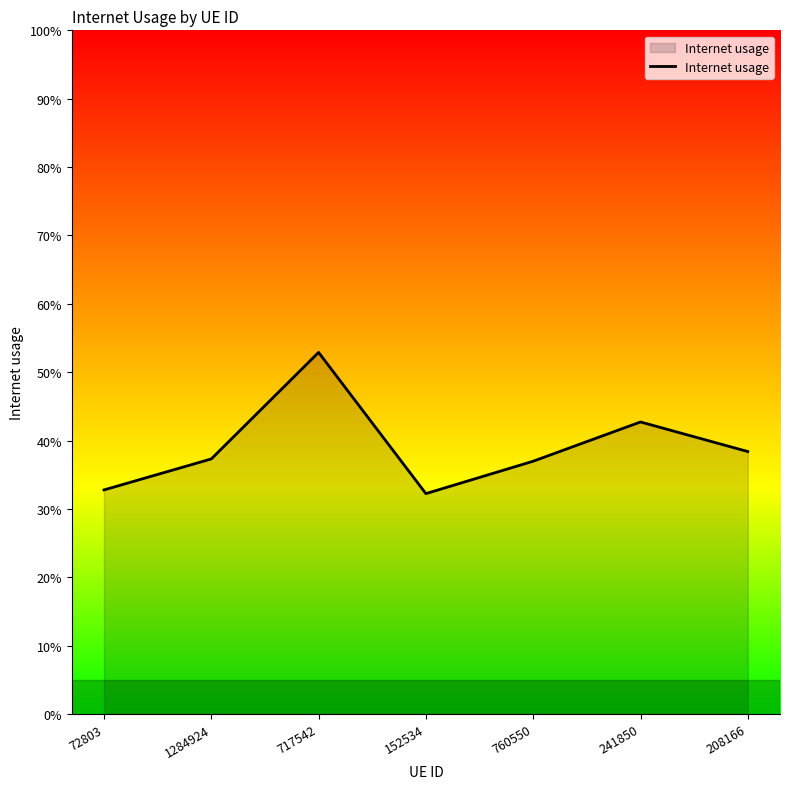

List the labels in order of value, smallest first.

152534, 72803, 760550, 1284924, 208166, 241850, 717542